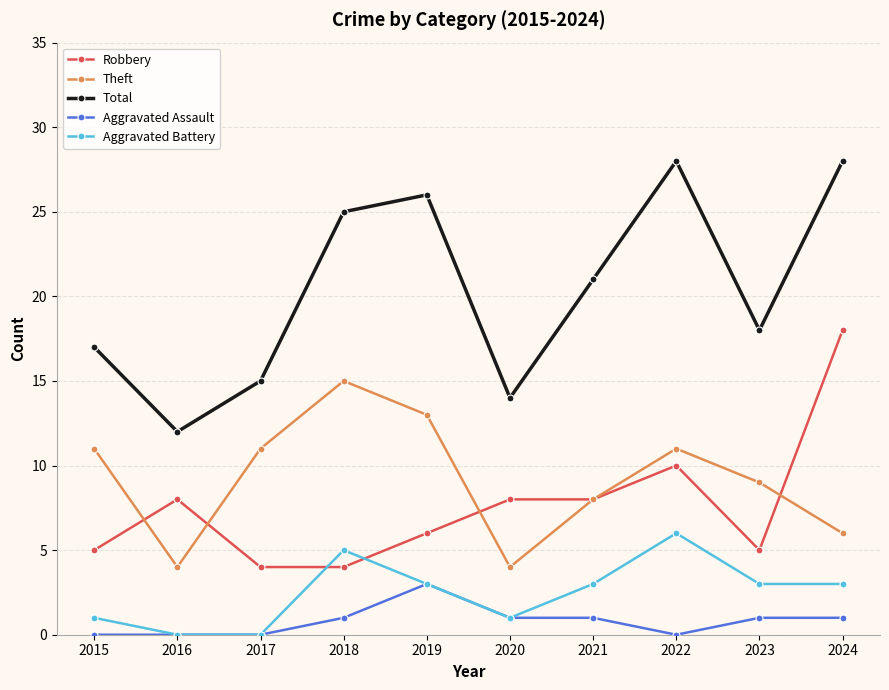

How many lines are shown in the chart?

5